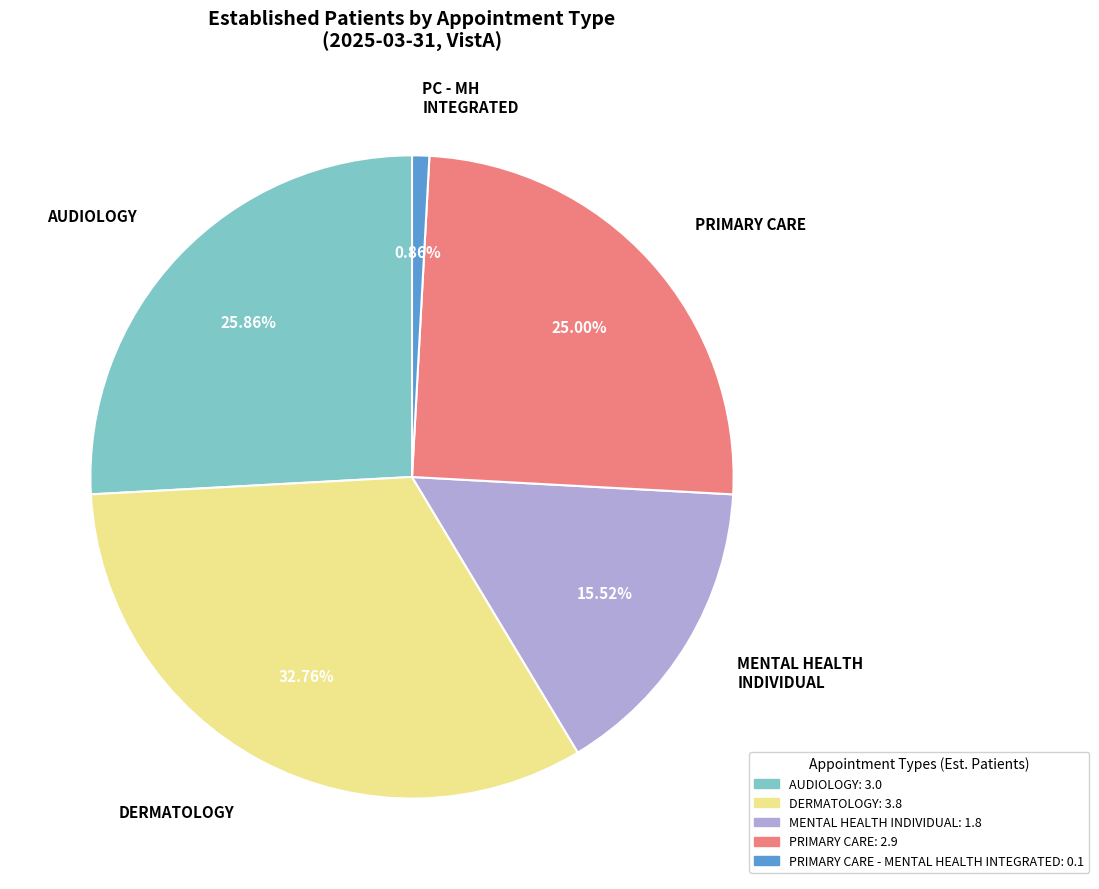

The PRIMARY CARE slice represents 25% of the pie. True or false?

True